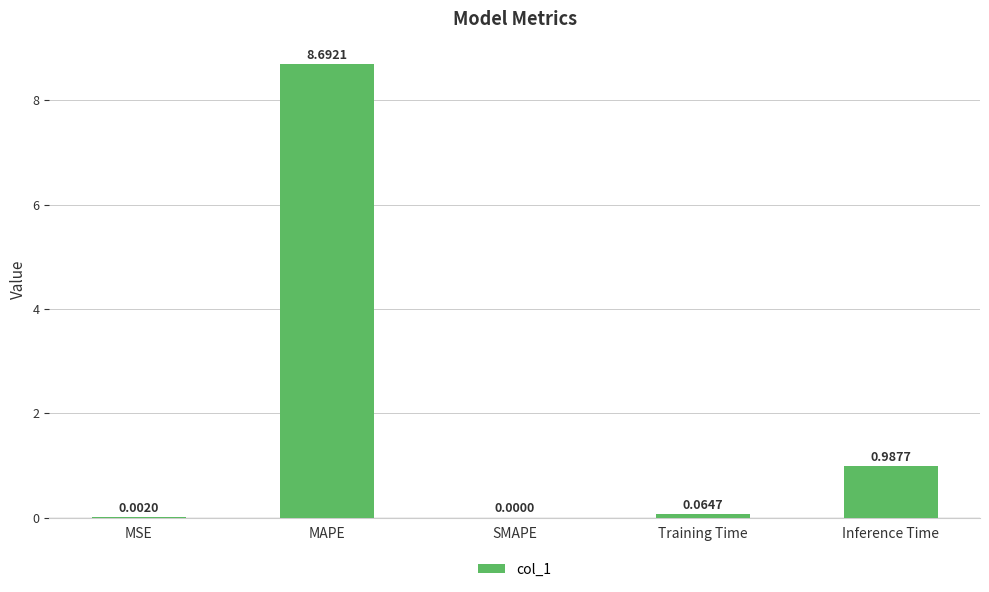

Which category has the highest value across all series?

MAPE